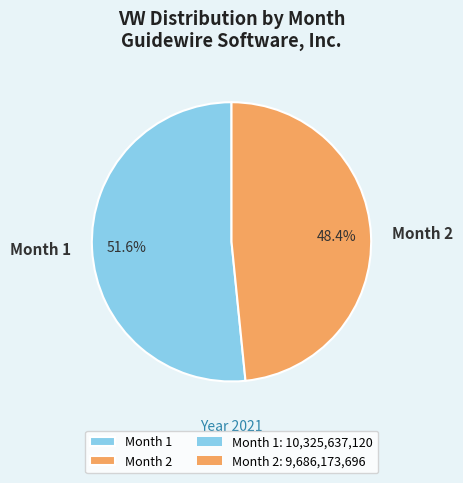

How many segments does this pie chart have?

2